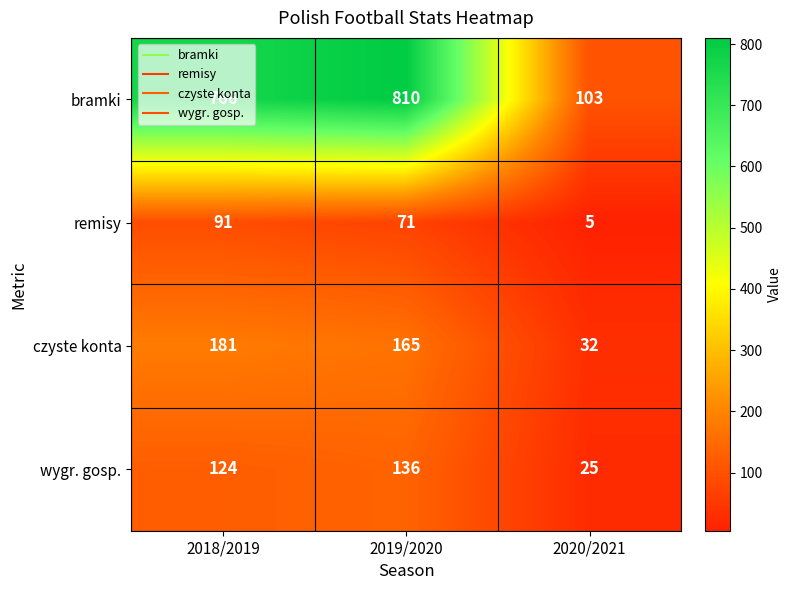

List the series in order of their peak value, lowest first.

remisy, wygr. gosp., czyste konta, bramki